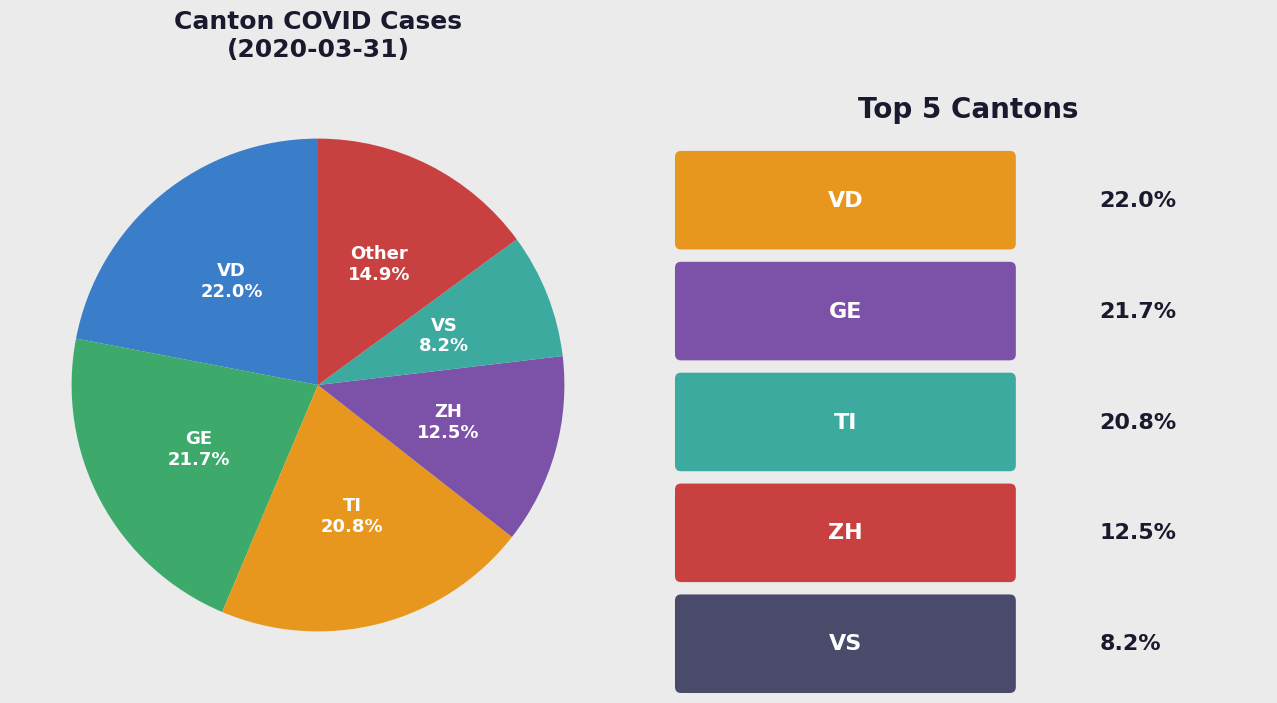

To the nearest percent, what is the average slice percentage?

17%